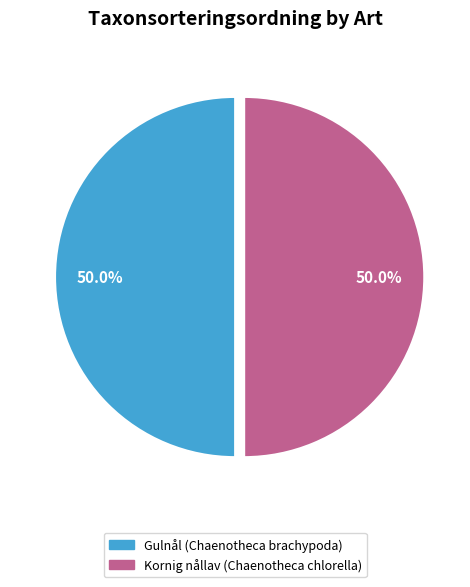

True or false: Gulnål (Chaenotheca brachypoda) accounts for 50% of the total.

True